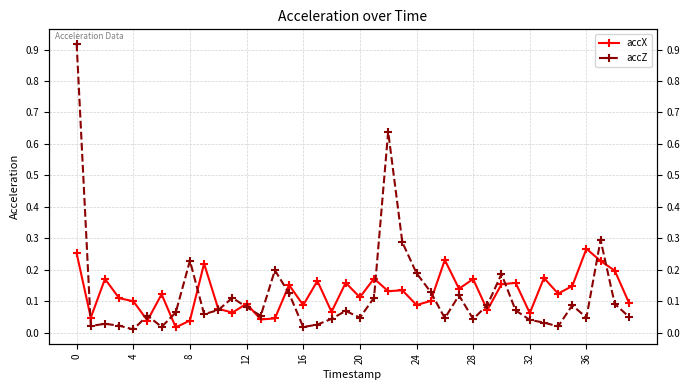

How many times do accZ and accX cross each other?

15